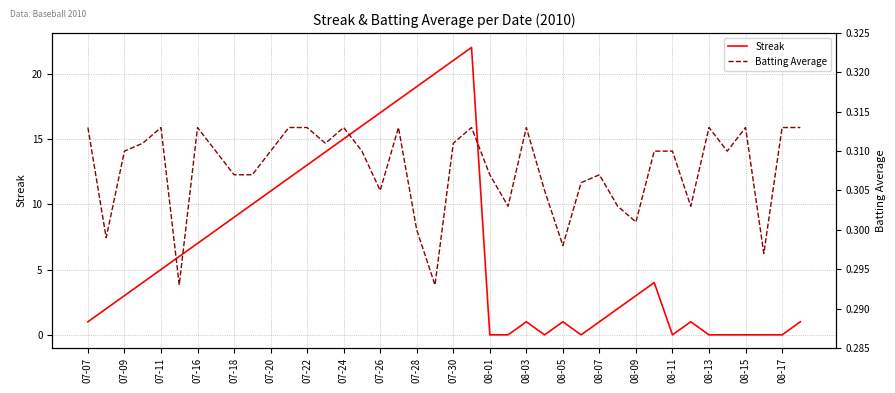

True or false: Streak has a value of 0 at 08-11.

True